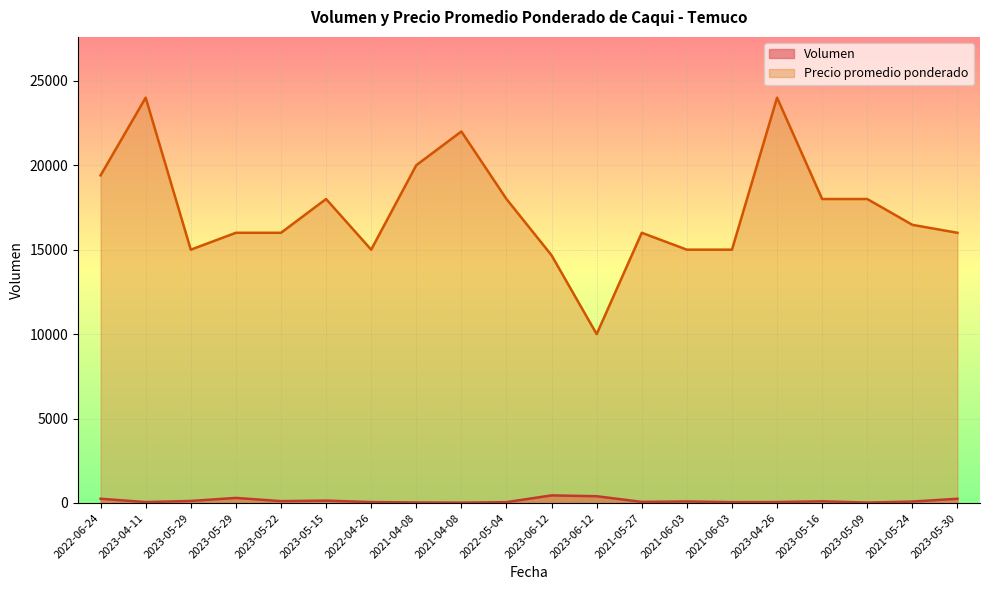

Is the value of Volumen at 2023-05-22 greater than the value of Precio promedio ponderado at 2023-05-30?

No